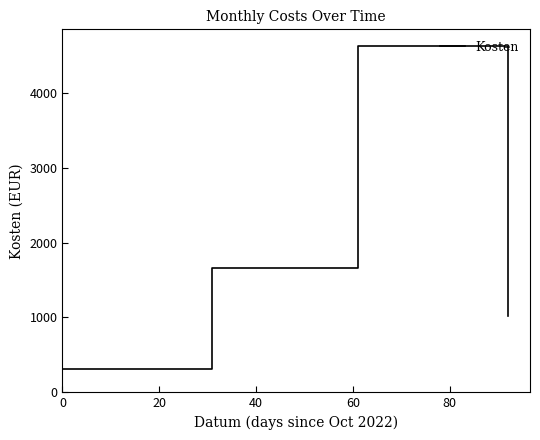

How many distinct data groups are displayed?

1